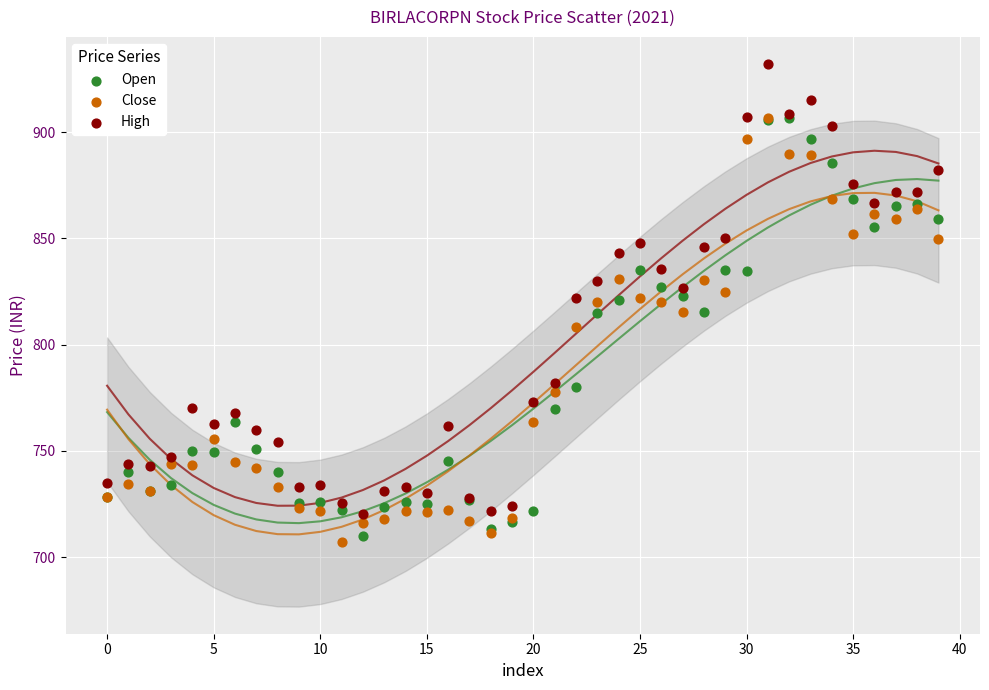

Which series has the widest spread of Y values?

High